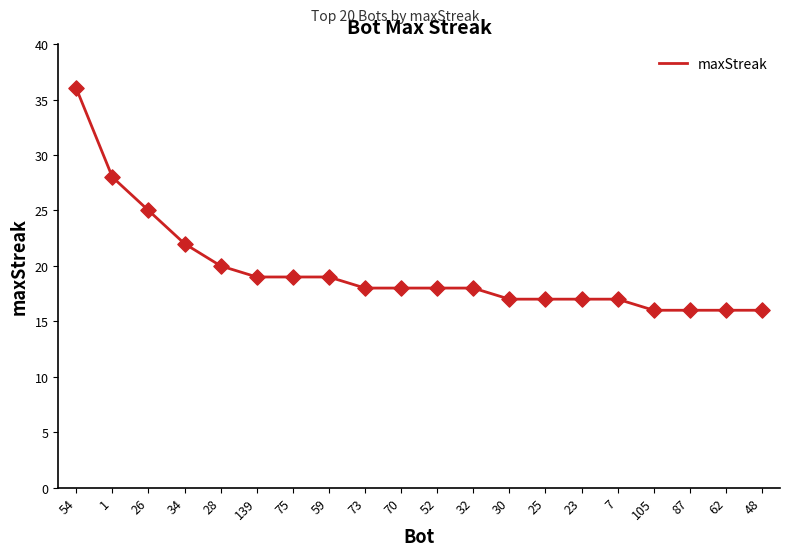

Which has a higher value, 62 or 70?

70